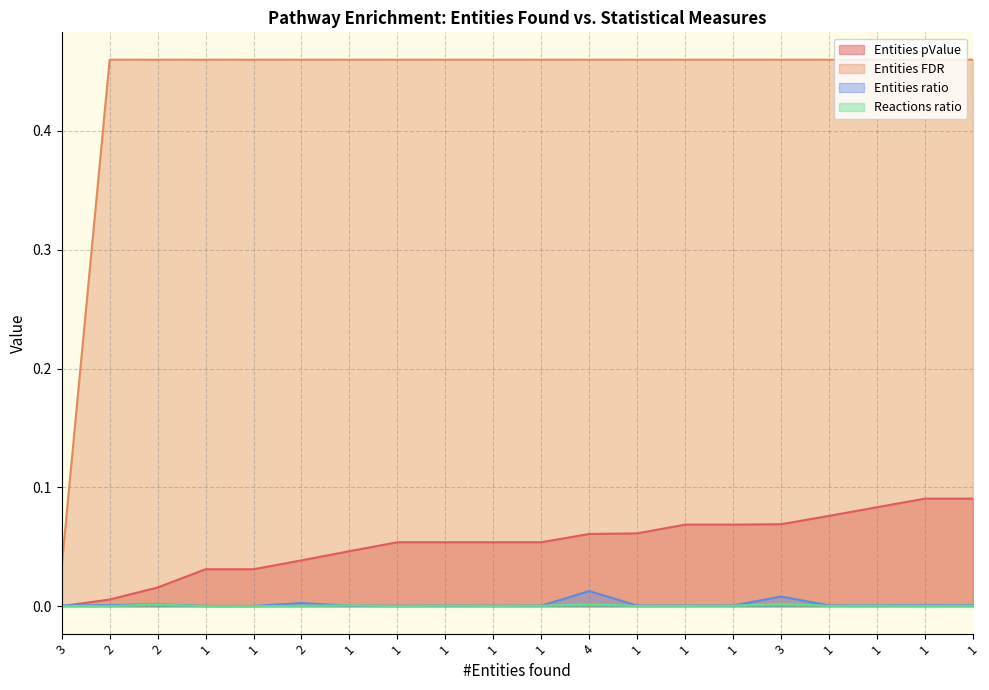

Which label corresponds to the smallest value in the chart?

1